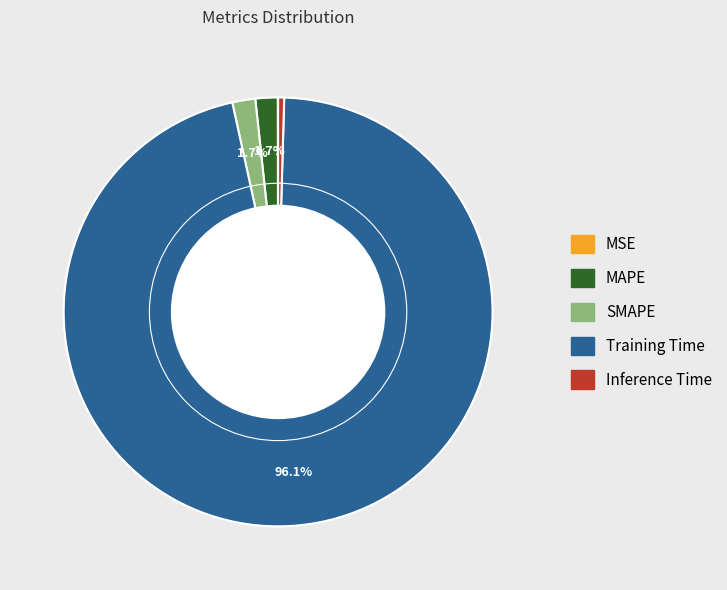

What is the total percentage of MAPE and SMAPE?

3.4%